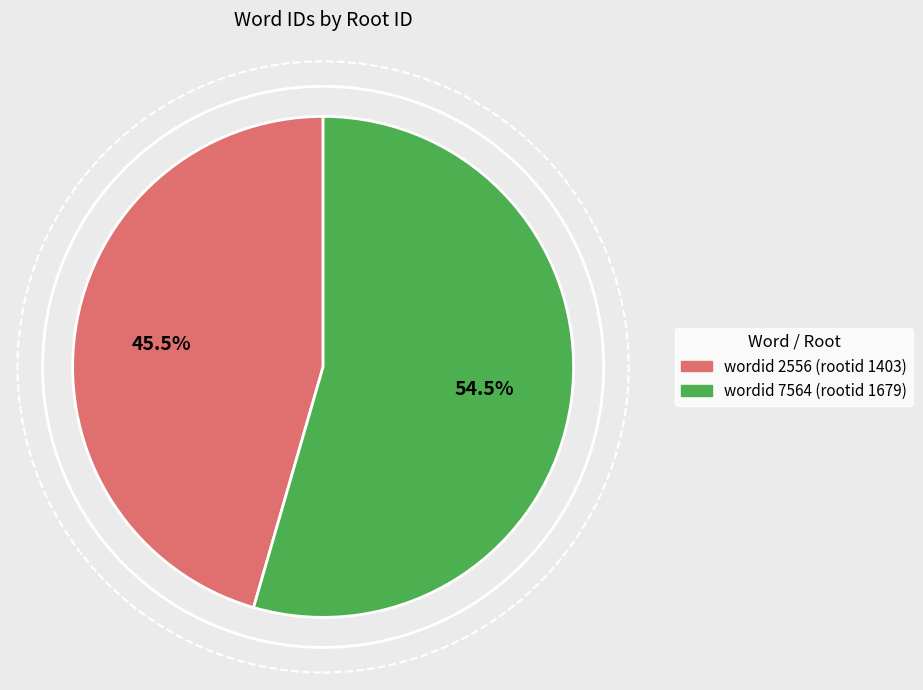

Is there a majority slice in this chart?

Yes